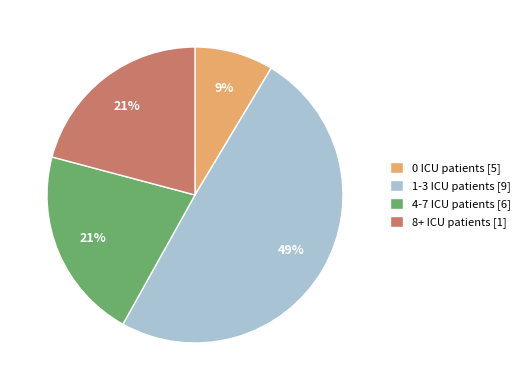

To the nearest percent, what is the average slice percentage?

25%